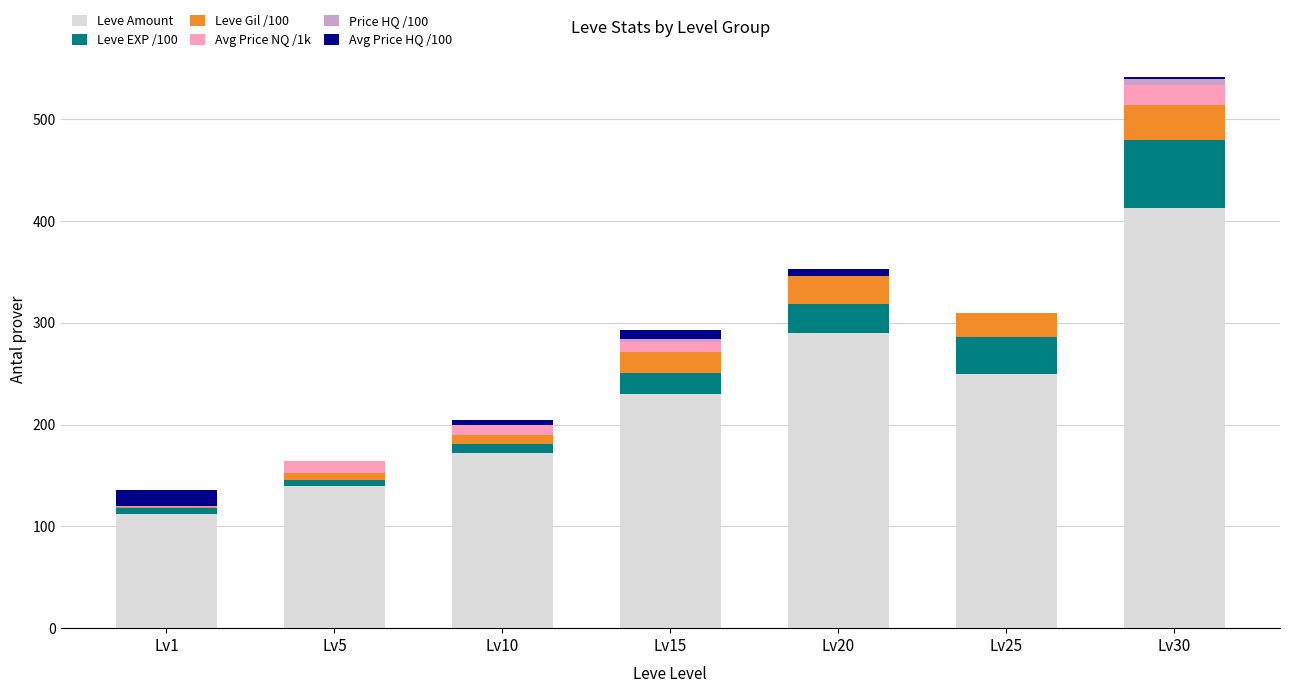

Which category has the highest value in the Leve Amount series?

Lv30